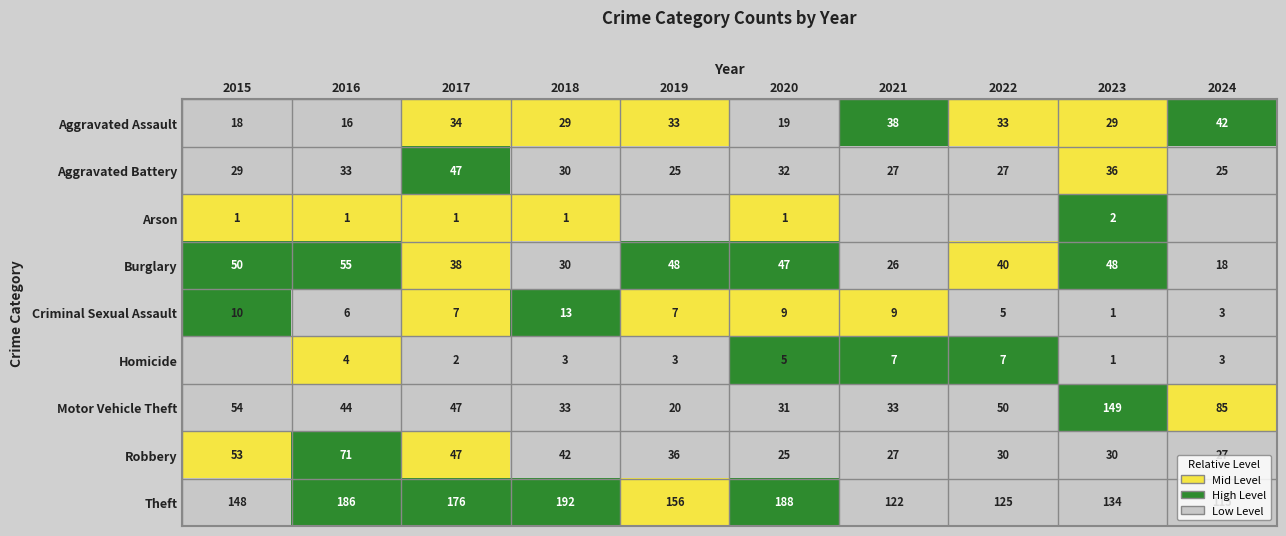

The Motor Vehicle Theft series shows 0.0 at 2018. True or false?

False